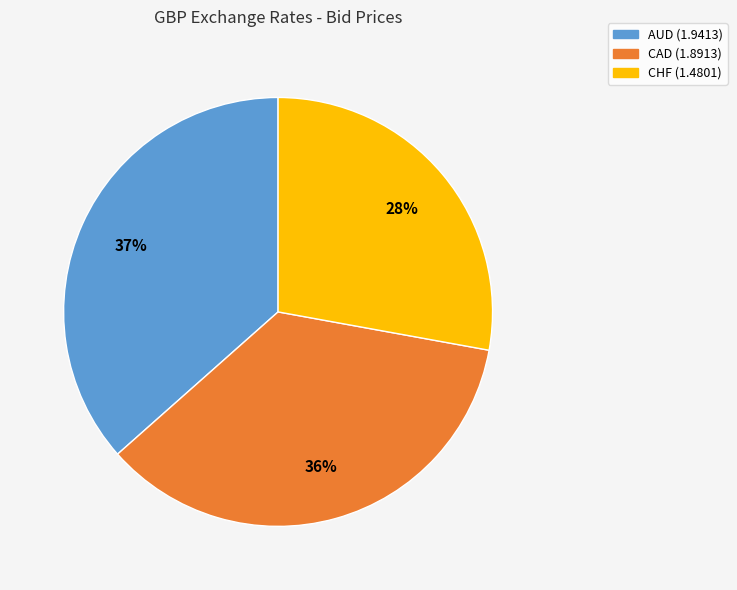

What is the ratio of the value at CHF to the value at AUD?

0.8